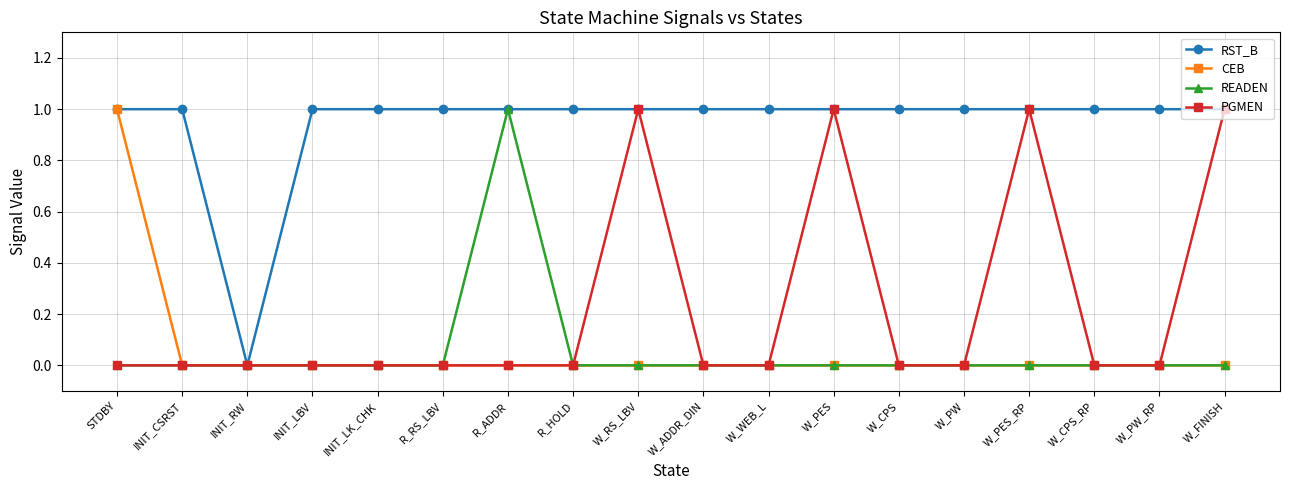

Between STDBY and INIT_LBV, which series saw the biggest shift?

CEB